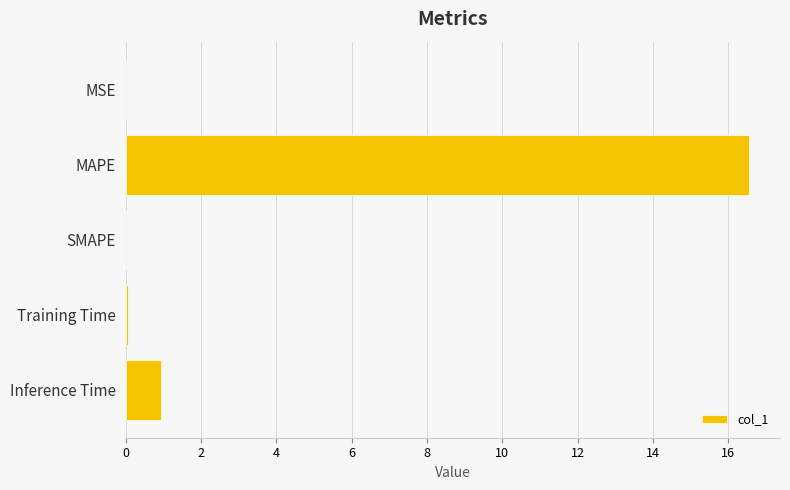

The chart shows a value of 16.5 at MAPE. True or false?

True